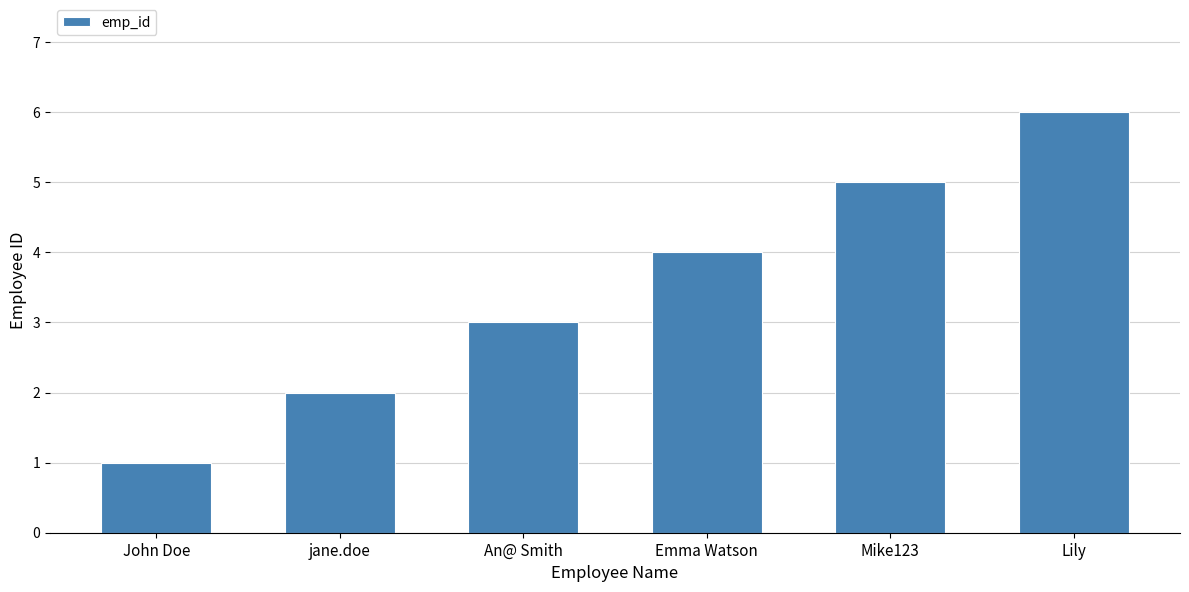

What is the label of the 1st bar from the right?

Lily